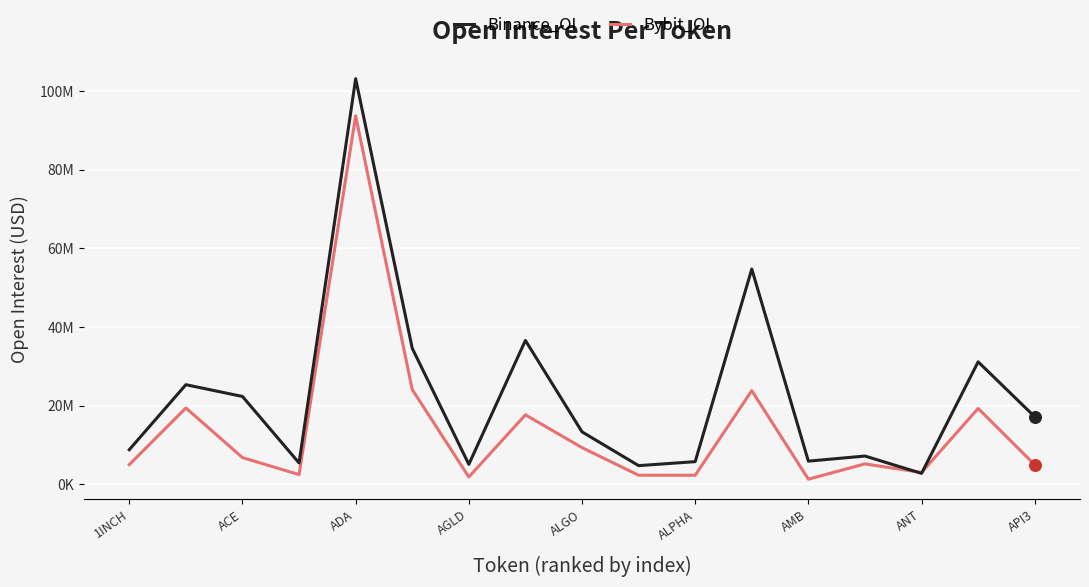

At how many categories does at least one series exceed 22614217?

6